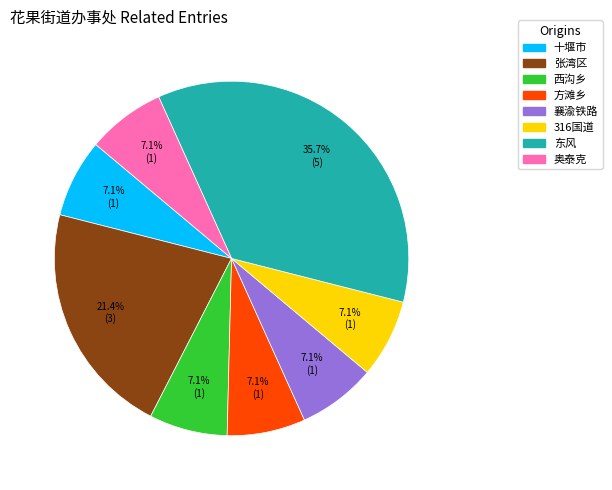

Approximately how many times larger is the value at 西沟乡 compared to 张湾区?

0.3